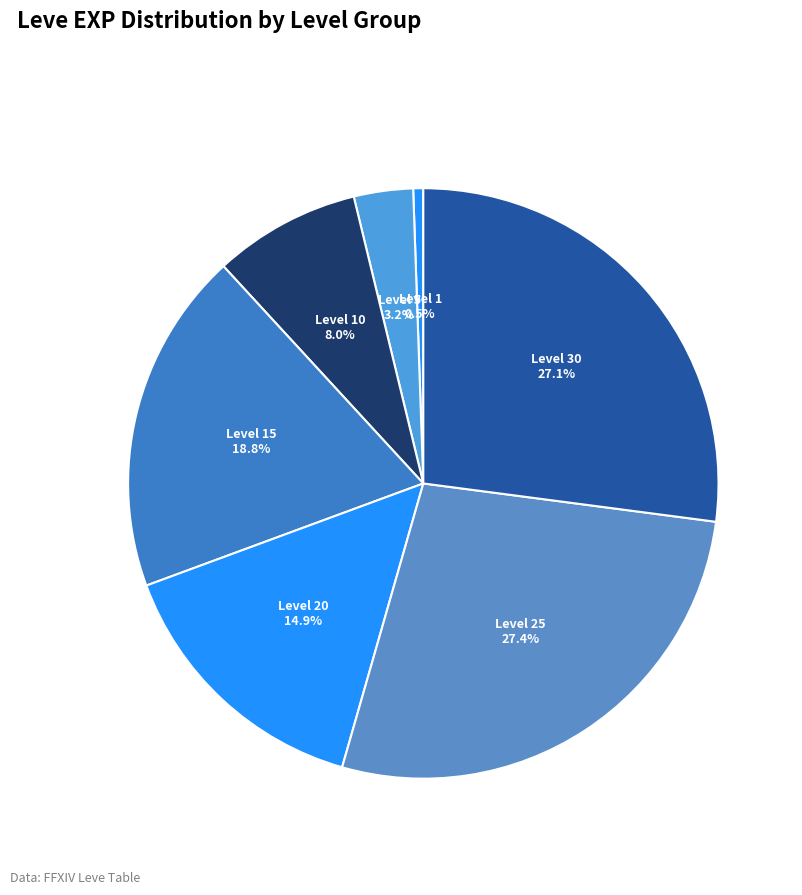

Count the number of slices in the pie.

7